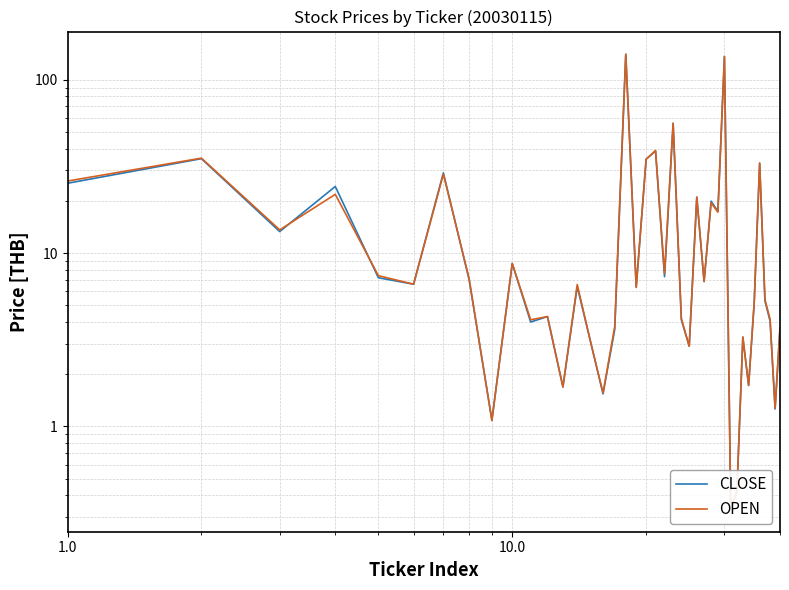

Reading right to left, list all the values displayed in this chart.

CLOSE: 3.7	1.3	4.0	5.3	33.0	5.2	1.7	3.3	0.4	0.3	136.0	17.4	19.9	6.8	21.0	2.9	4.1	56.0	7.3	38.8	34.8	6.4	140.0	3.6	1.5	3.1	6.4	1.7	4.3	4.0	8.7	1.1	7.0	29.0	6.6	7.2	24.2	13.3	35.0	25.2
OPEN: 3.7	1.3	4.2	5.4	33.0	5.2	1.7	3.3	0.4	0.3	136.0	17.2	19.5	6.8	21.0	2.9	4.2	56.0	7.6	39.0	34.8	6.3	140.0	3.8	1.6	3.1	6.6	1.7	4.3	4.1	8.7	1.1	7.1	28.5	6.6	7.4	21.8	13.6	35.2	26.0